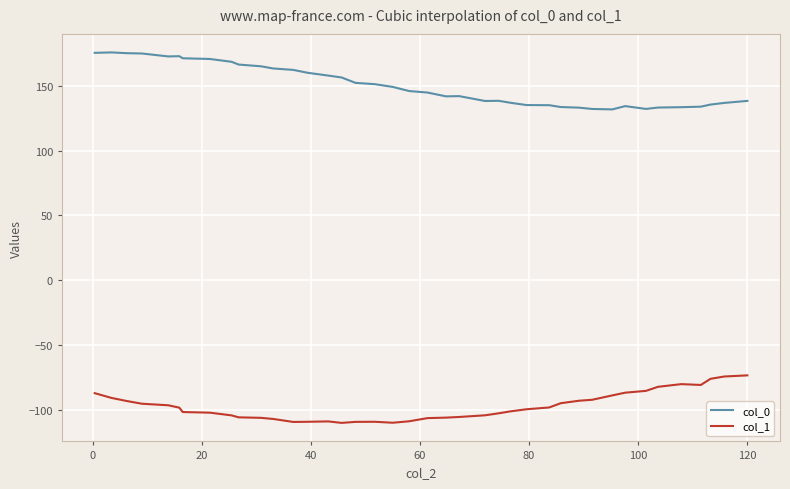

Which series has the largest total across all categories?

col_0